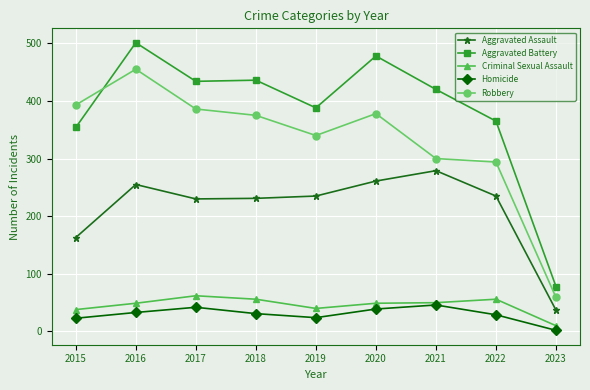

At which category does Homicide reach its first local peak?

2017